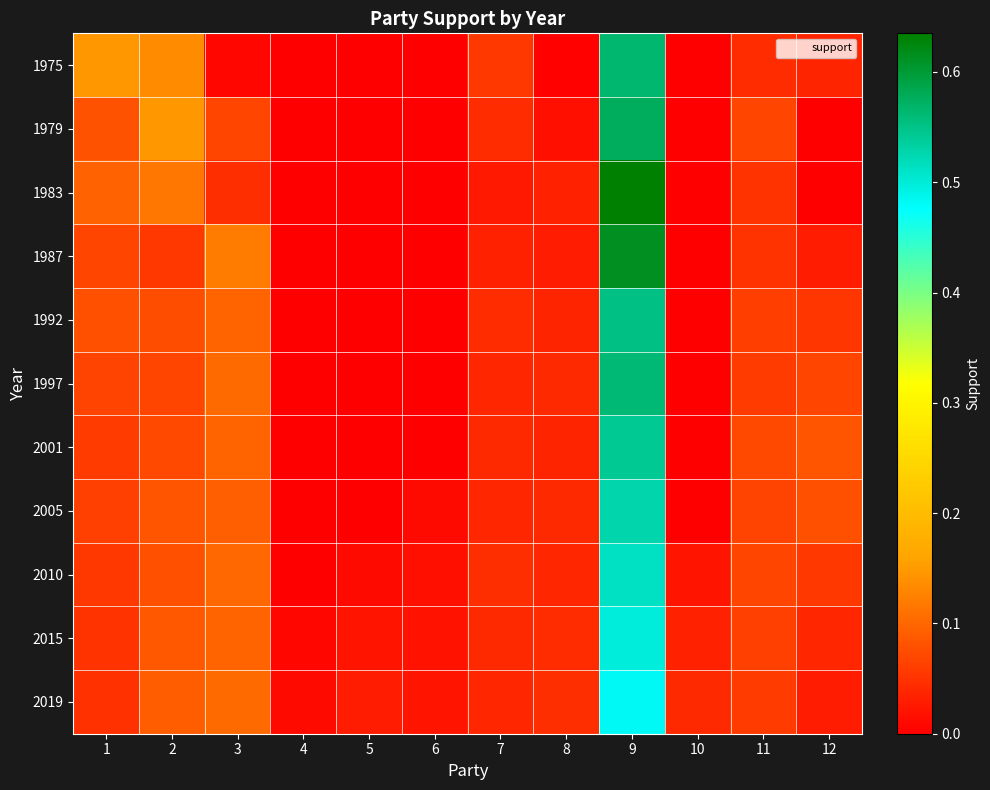

Between 3 and 11, which is larger?

11